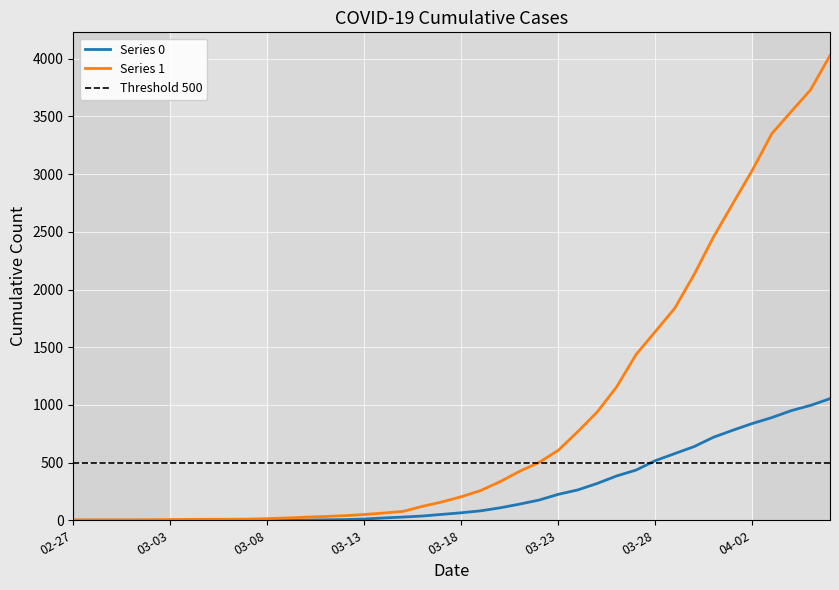

Rank the series at 03-08 from highest to lowest value.

Series 1, Series 0